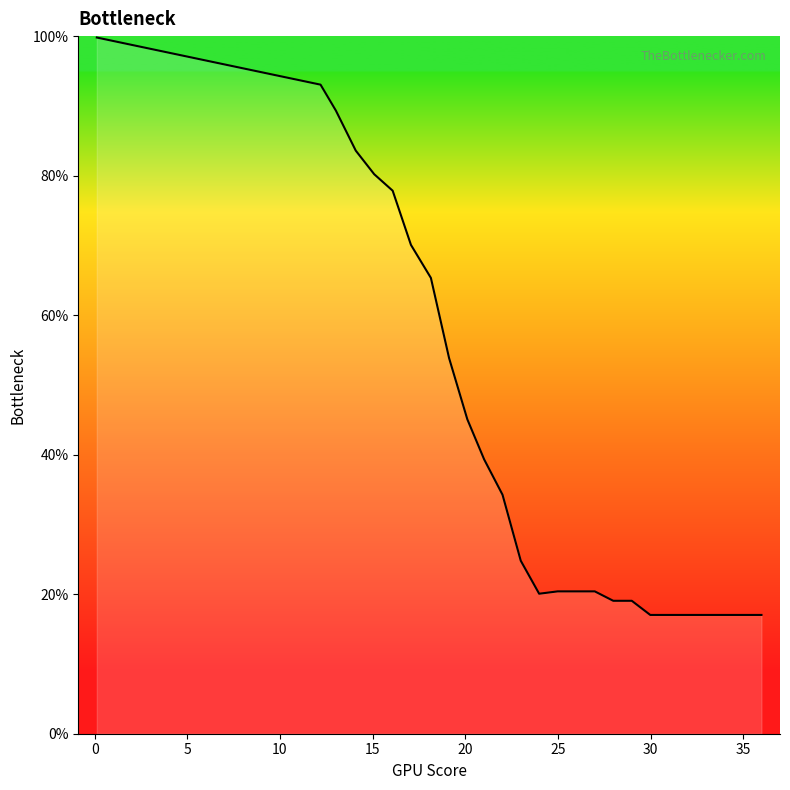

What is the smallest value displayed?

17.0